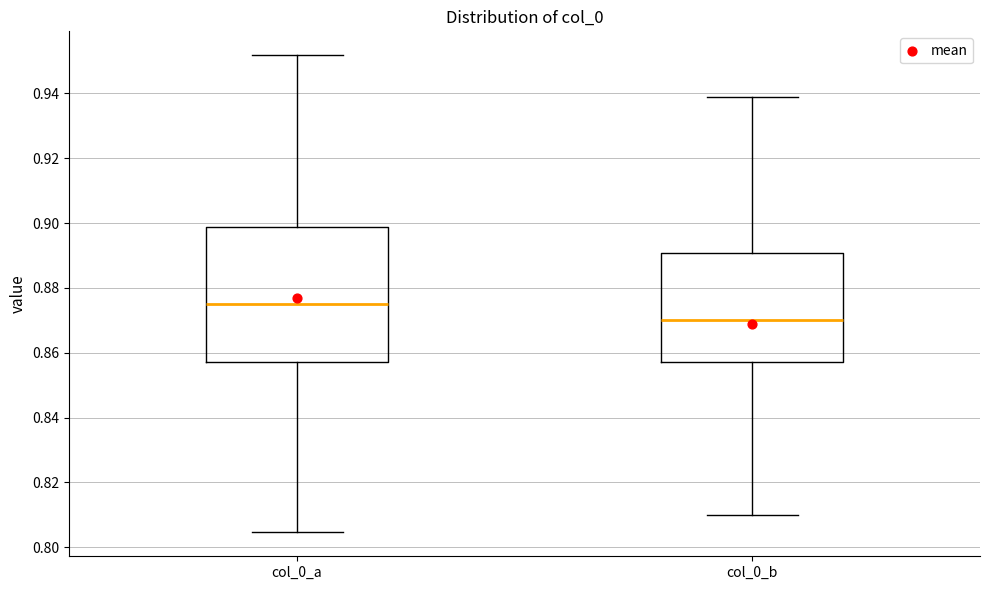

Which box has the lowest median line?

col_0_b